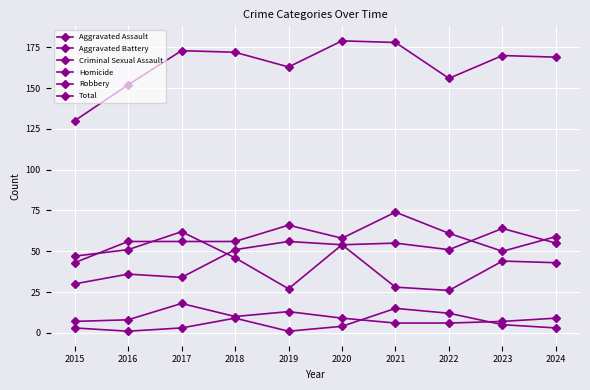

Is it true that Total equals 106 at 2018?

False